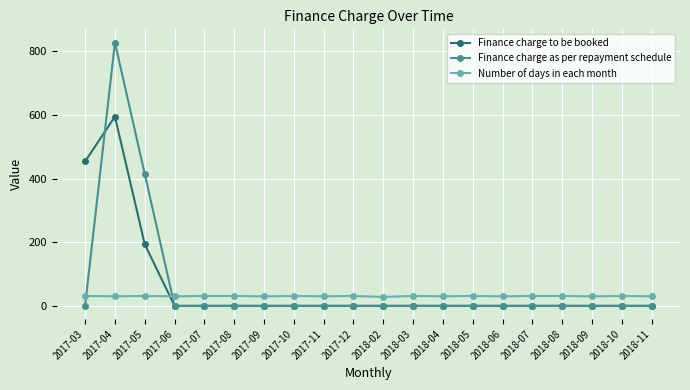

What position from the left is 2018-08?

17